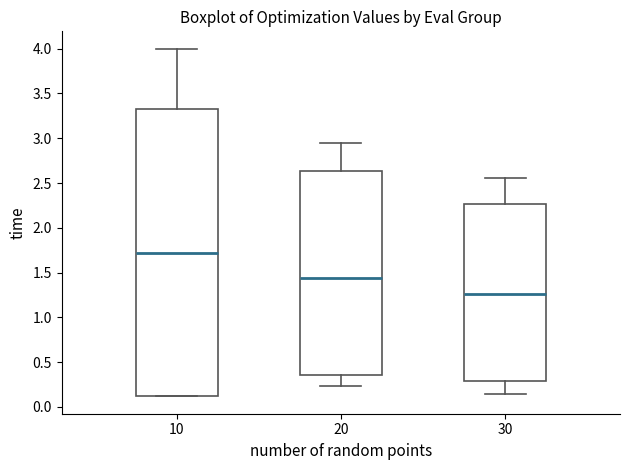

Reading left to right, transcribe this box plot: for each box, give where its median line is, the range the box spans, and where its two whiskers end, as read against the y-axis. The values are not printed on the chart, so give them approximately, as read against the axis.

10: median 1.70, box 0.10 to 3.35, whiskers 0.10 to 4.00
20: median 1.45, box 0.35 to 2.65, whiskers 0.25 to 2.95
30: median 1.25, box 0.30 to 2.25, whiskers 0.15 to 2.55